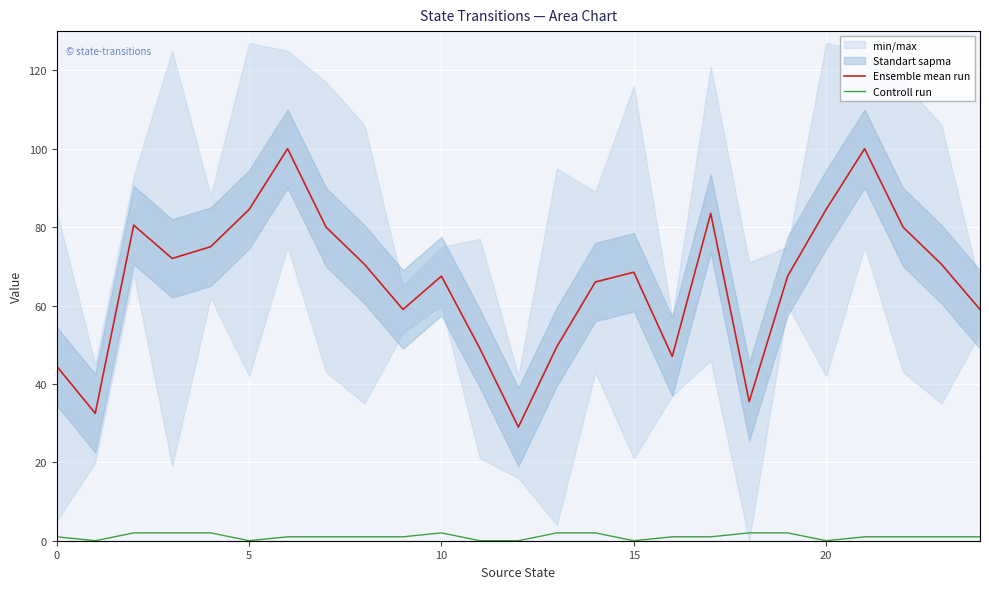

True or false: Ensemble mean run and Controll run cross at least once.

False